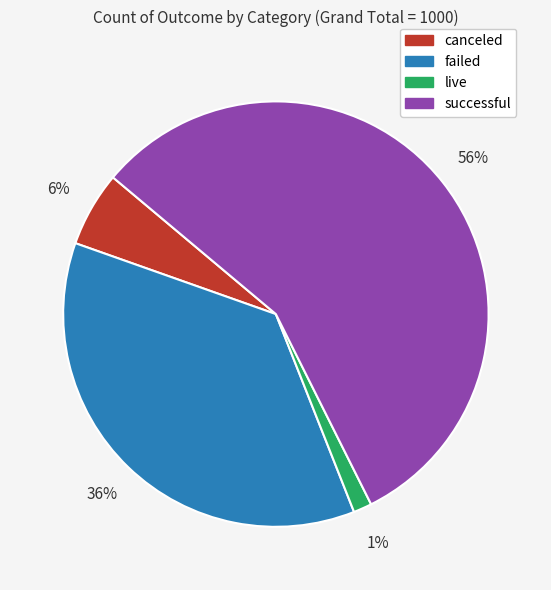

Does failed represent more than half of the total?

No